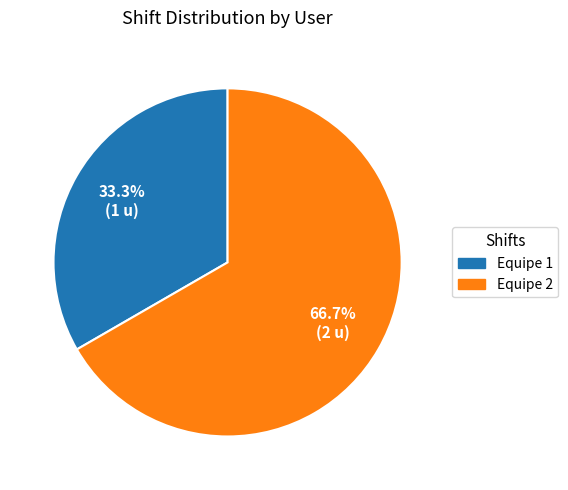

To the nearest percent, what percentage of the pie is Equipe 1?

33%